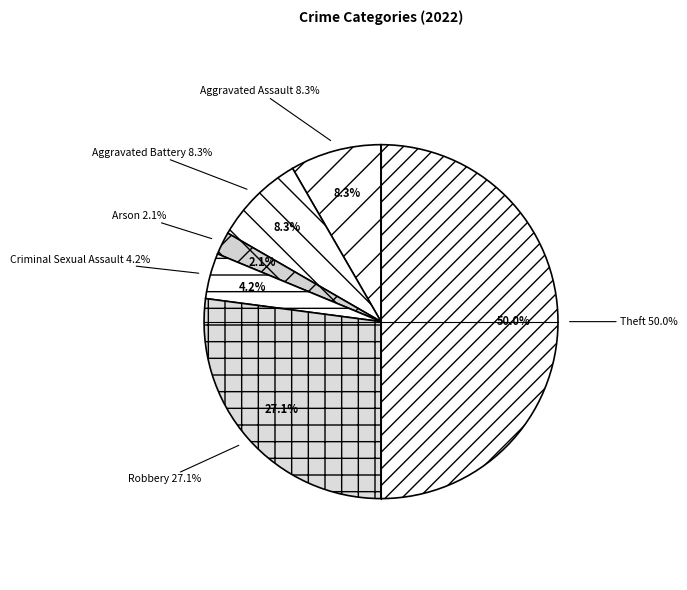

What is the change in value from Arson to Criminal Sexual Assault?

+1